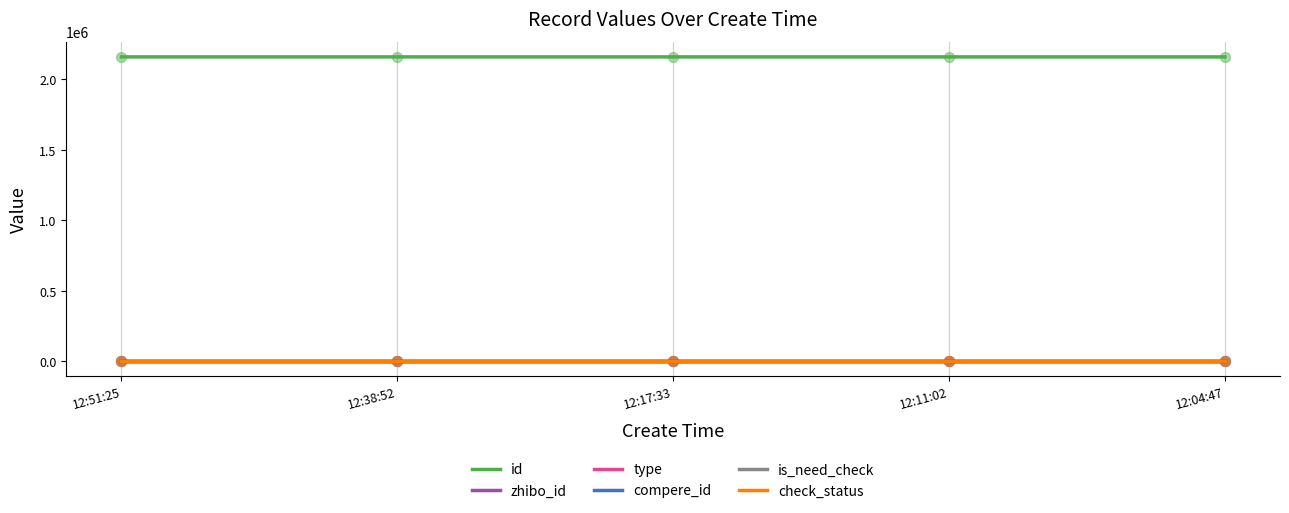

Is the value of check_status at 12:38:52 greater than the value of zhibo_id at 12:04:47?

No